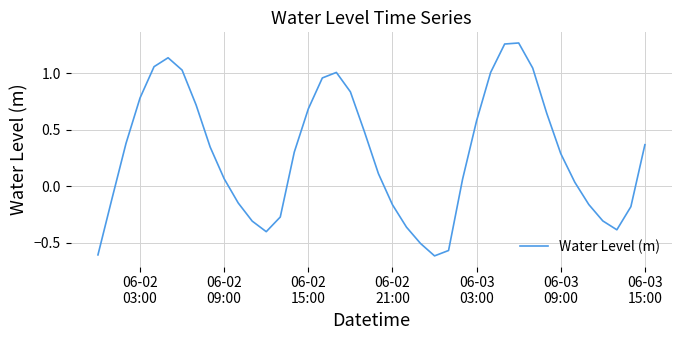

What is the difference between the maximum and minimum values?

1.9